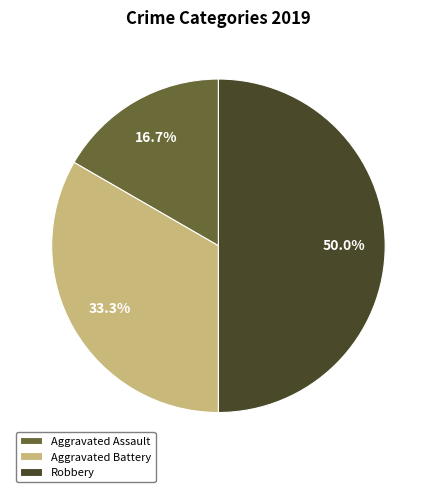

What percentage is the Aggravated Battery slice, to the nearest percent?

33%